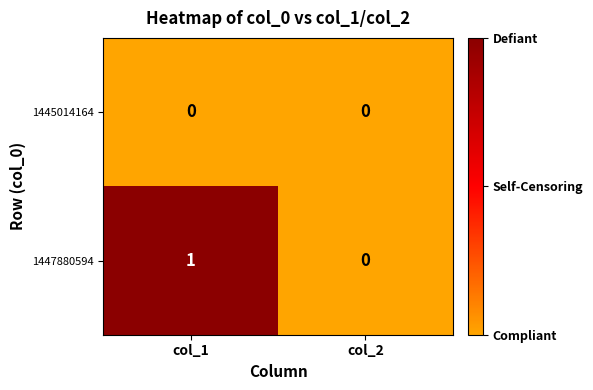

Which series changed the most between col_1 and col_2?

1447880594